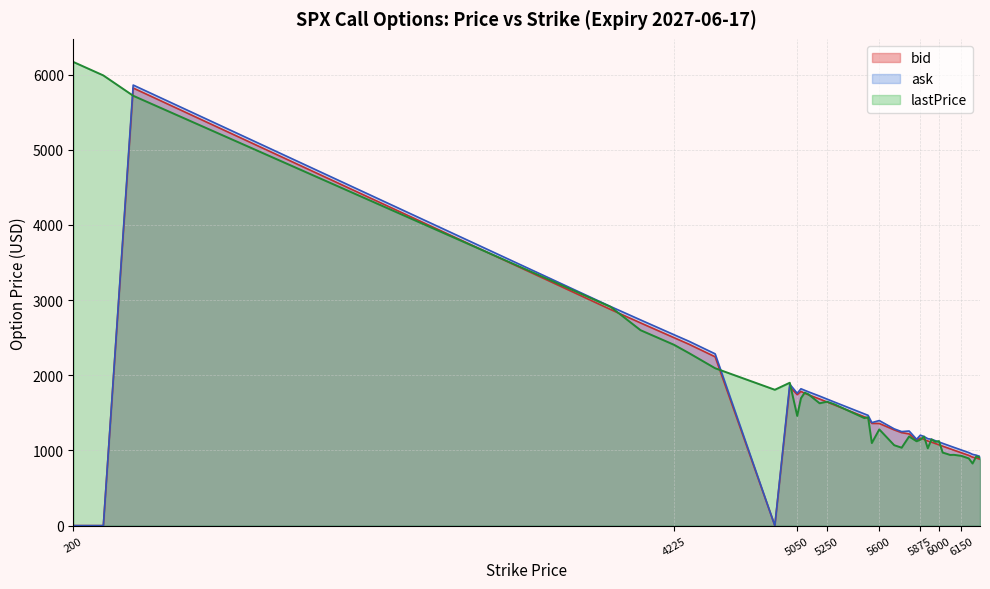

Between which two adjacent categories do lastPrice and ask first intersect?

400 and 600